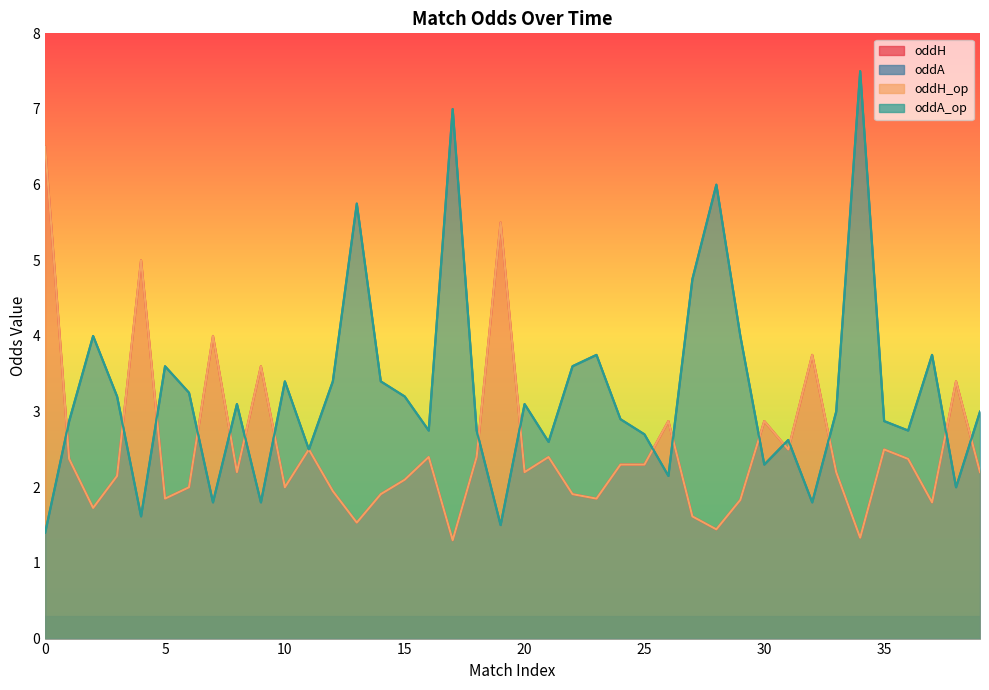

What is the difference between the second highest and second lowest values in the oddH_op series?

4.2